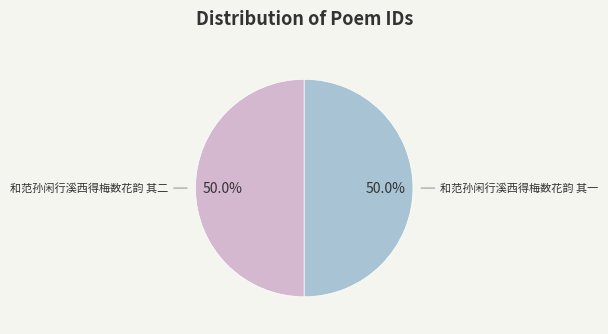

Combined, what portion of the pie is 和范孙闲行溪西得梅数花韵 其二 and 和范孙闲行溪西得梅数花韵 其一?

100.0%